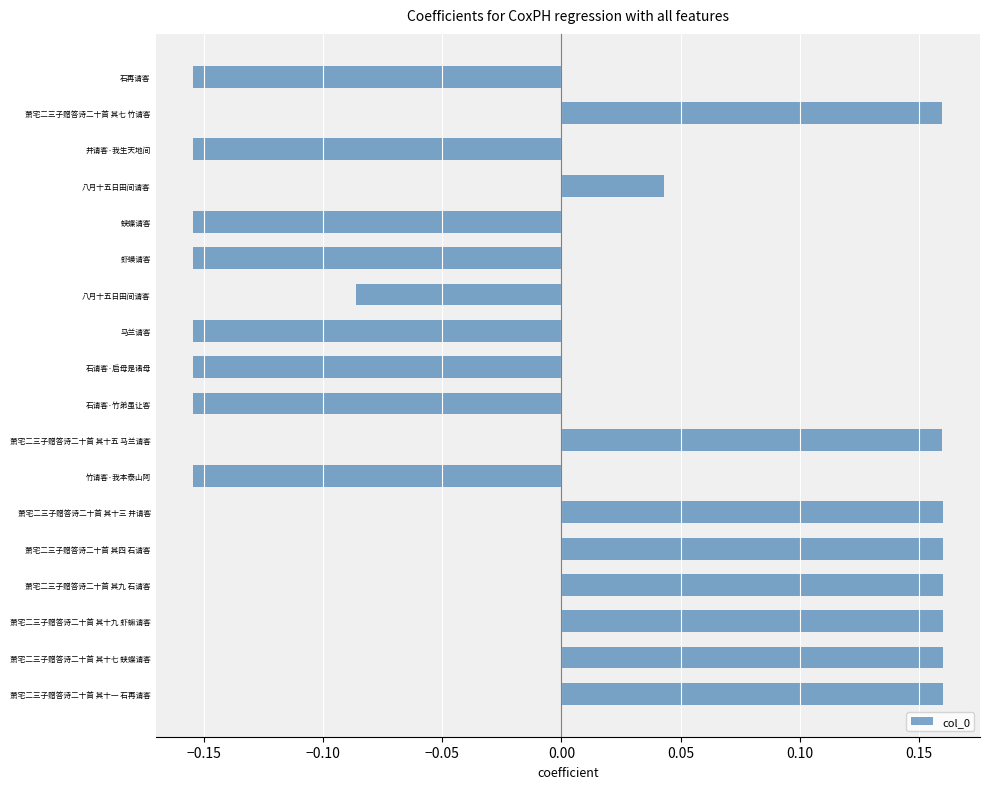

How many negative values are there?

9